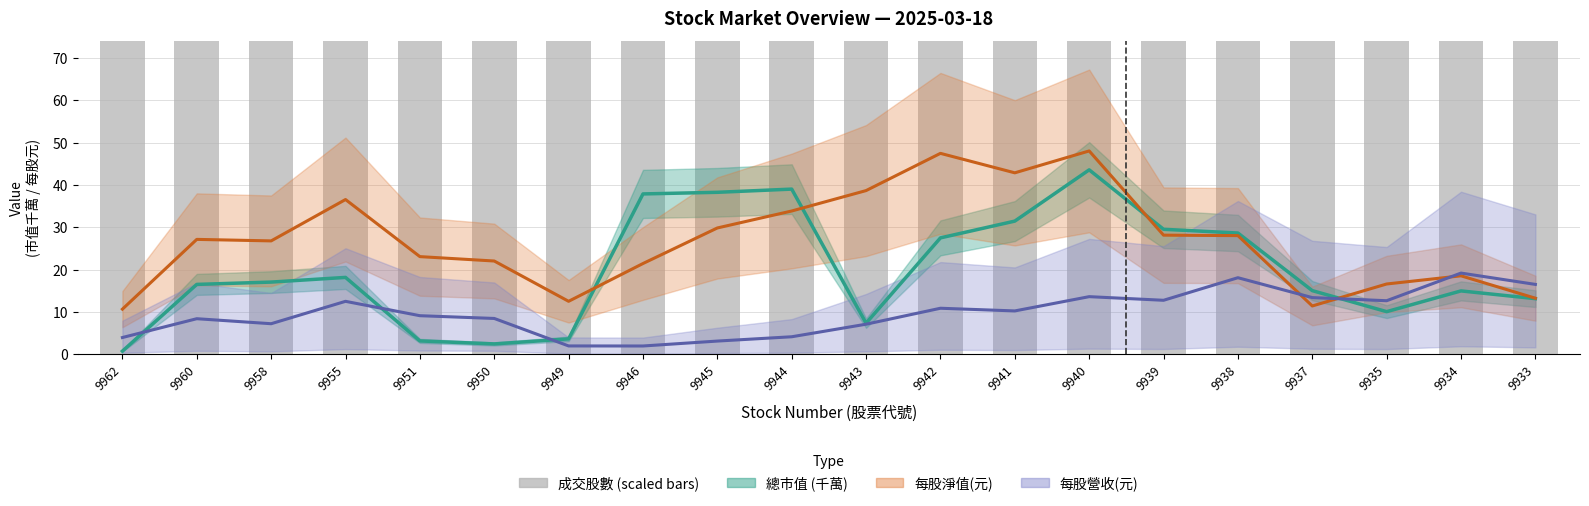

How many data points does each series have?

20